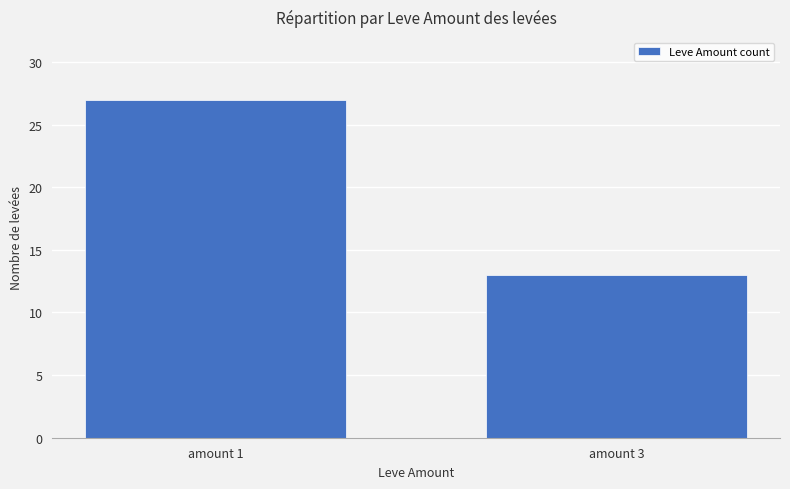

Count the number of data series in this chart.

1